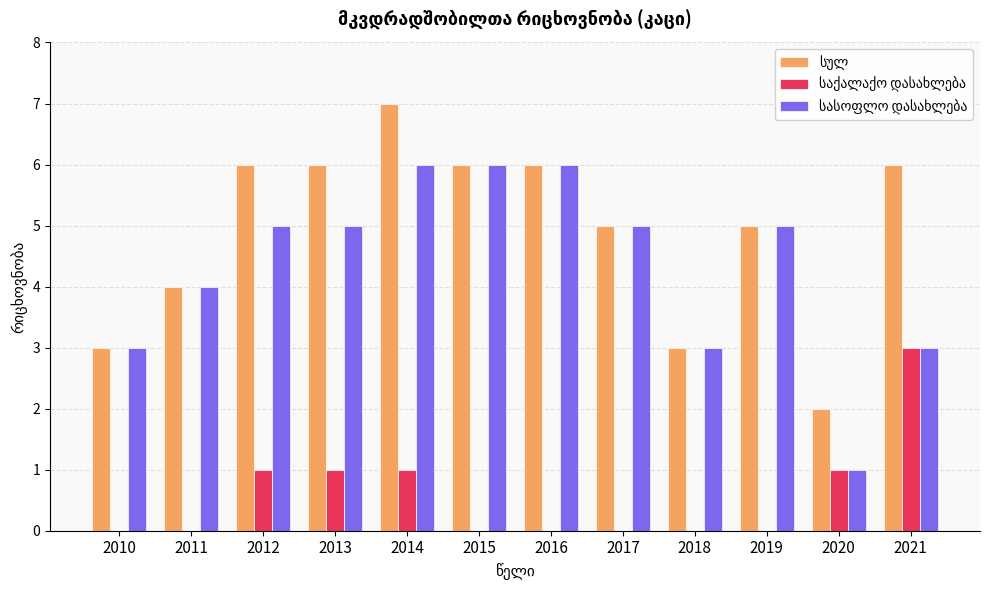

At which category is the sum across all series the highest?

2014